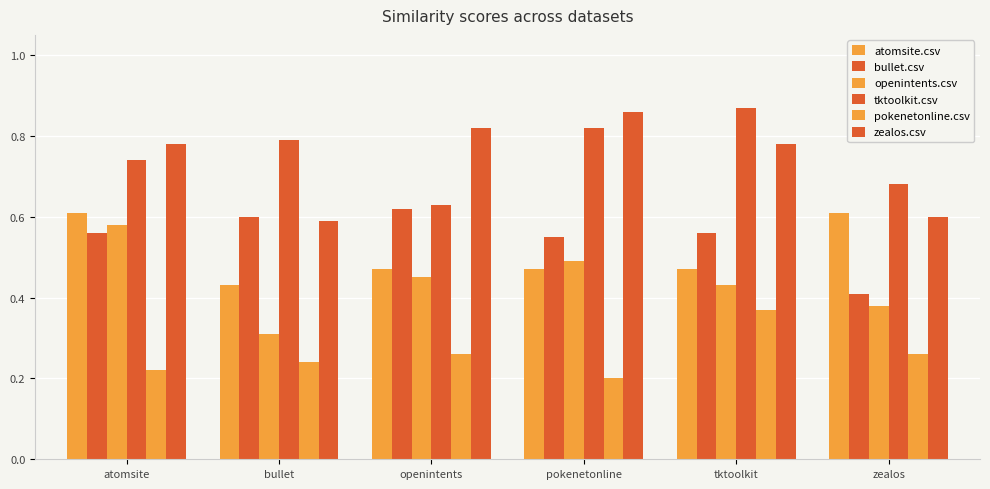

How many series are shown in this chart?

6